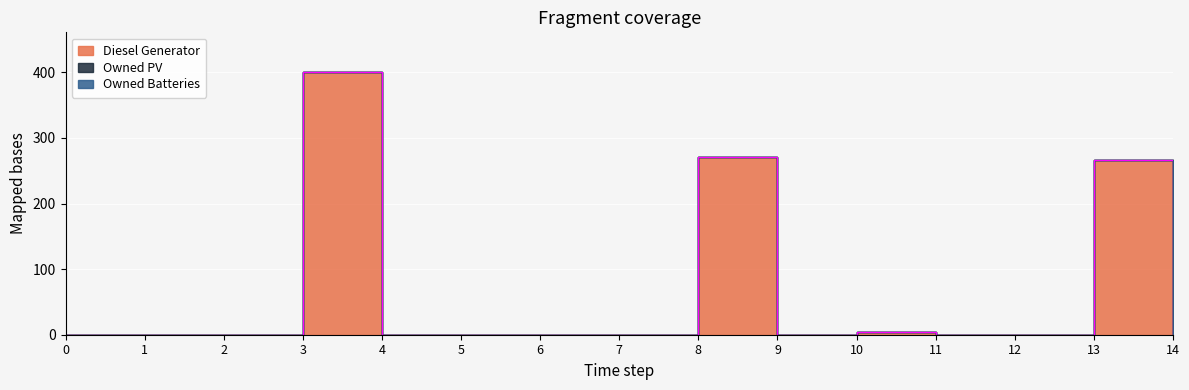

The Diesel Generator series shows 0 at 2. True or false?

True